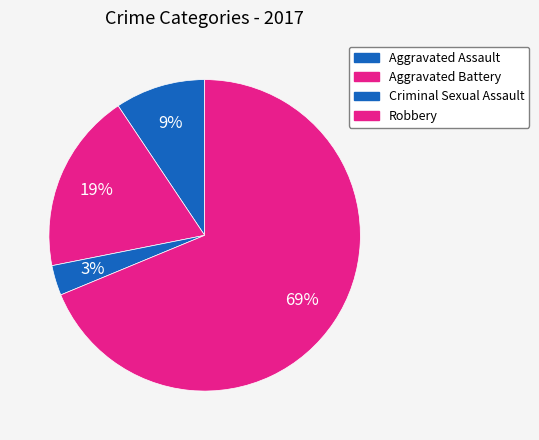

Is it true that Aggravated Battery is 19% of the pie?

True